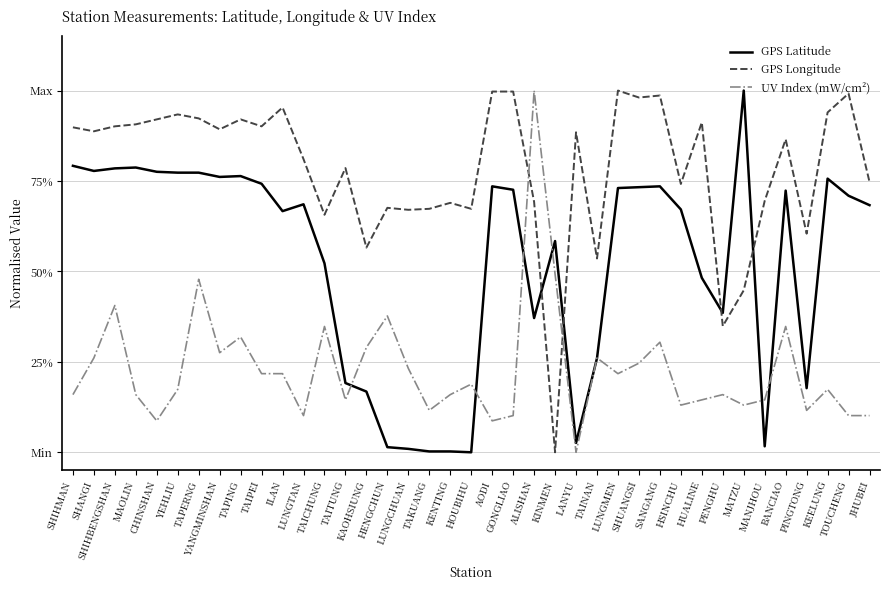

What is the value of the UV Index (mW/cm²) point at the 35th from the left?

0.3